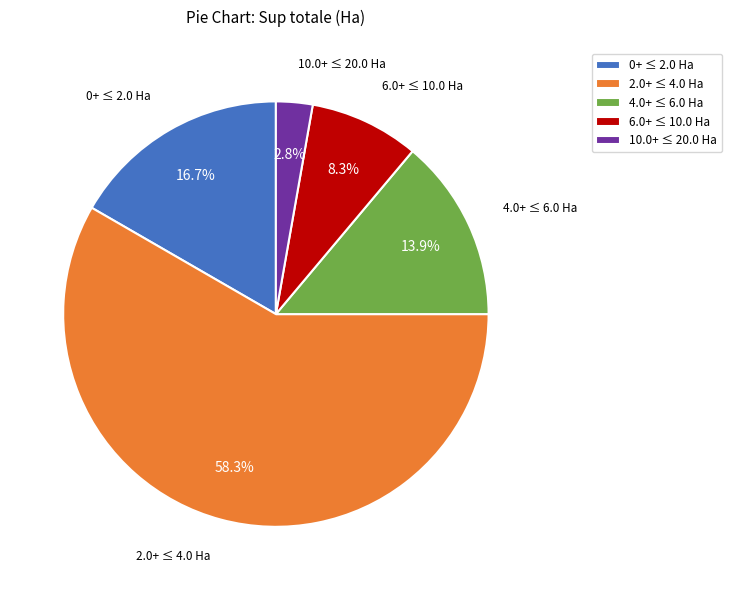

Does any single category account for the majority?

Yes